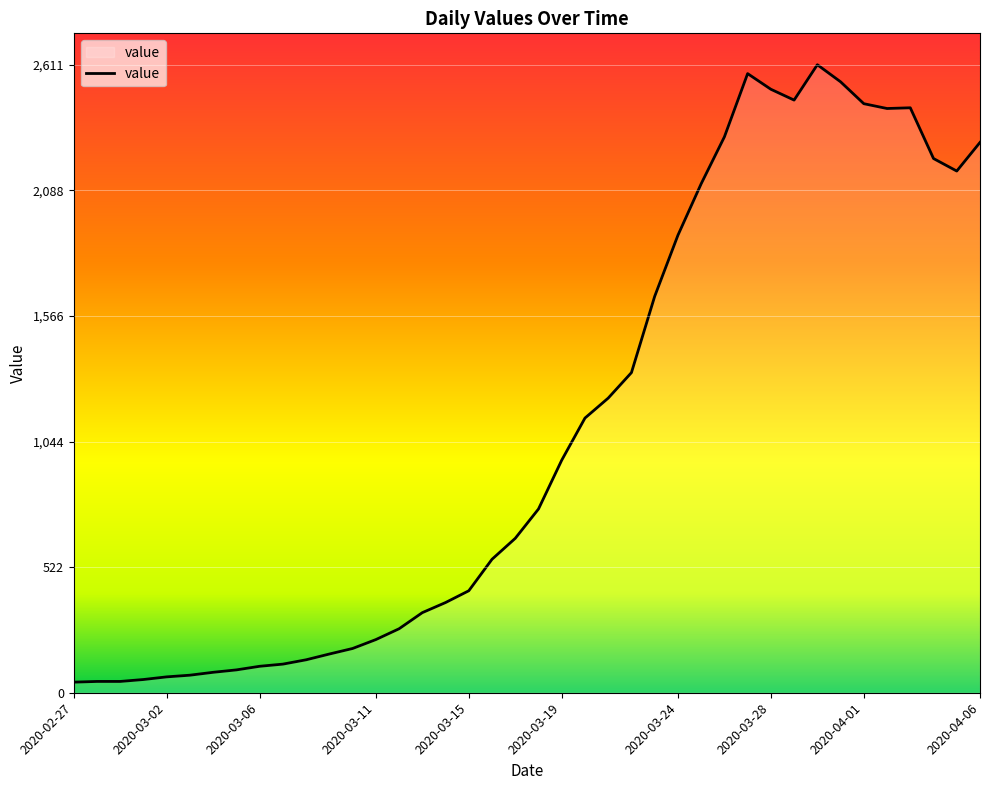

At which label is the value closest to 1327?

2020-03-22